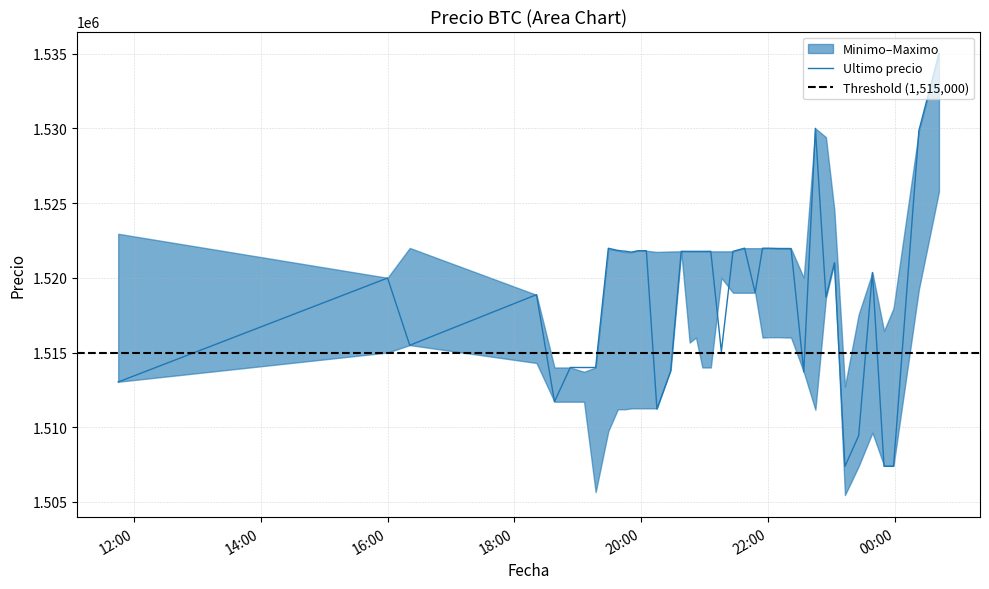

True or false: Minimo and Maximo cross at least once.

False